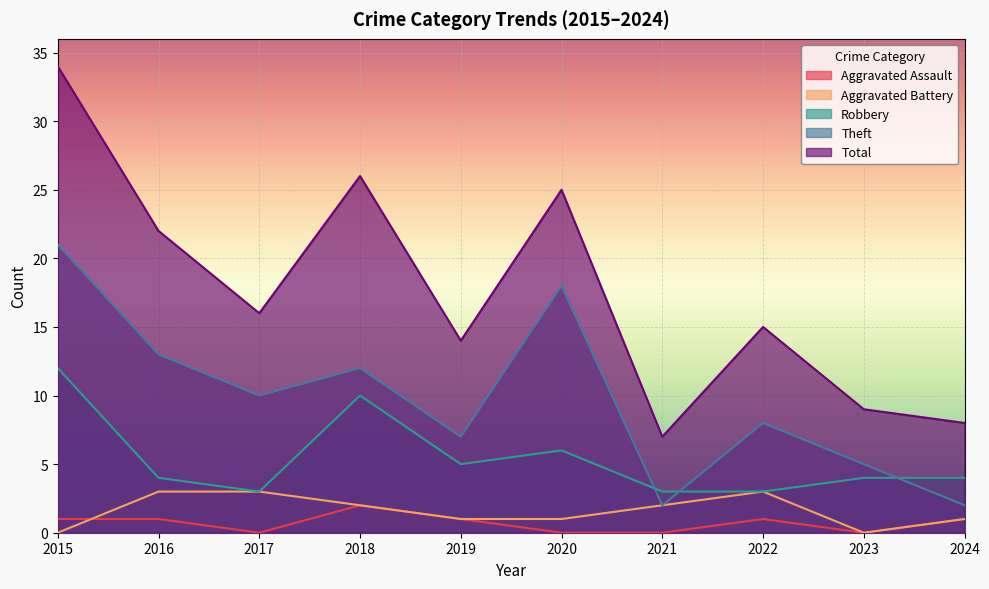

Reading left to right, extract all data points from this chart.

Aggravated Assault: 1	1	0	2	1	0	0	1	0	1
Aggravated Battery: 0	3	3	2	1	1	2	3	0	1
Robbery: 12	4	3	10	5	6	3	3	4	4
Theft: 21	13	10	12	7	18	2	8	5	2
Total: 34	22	16	26	14	25	7	15	9	8